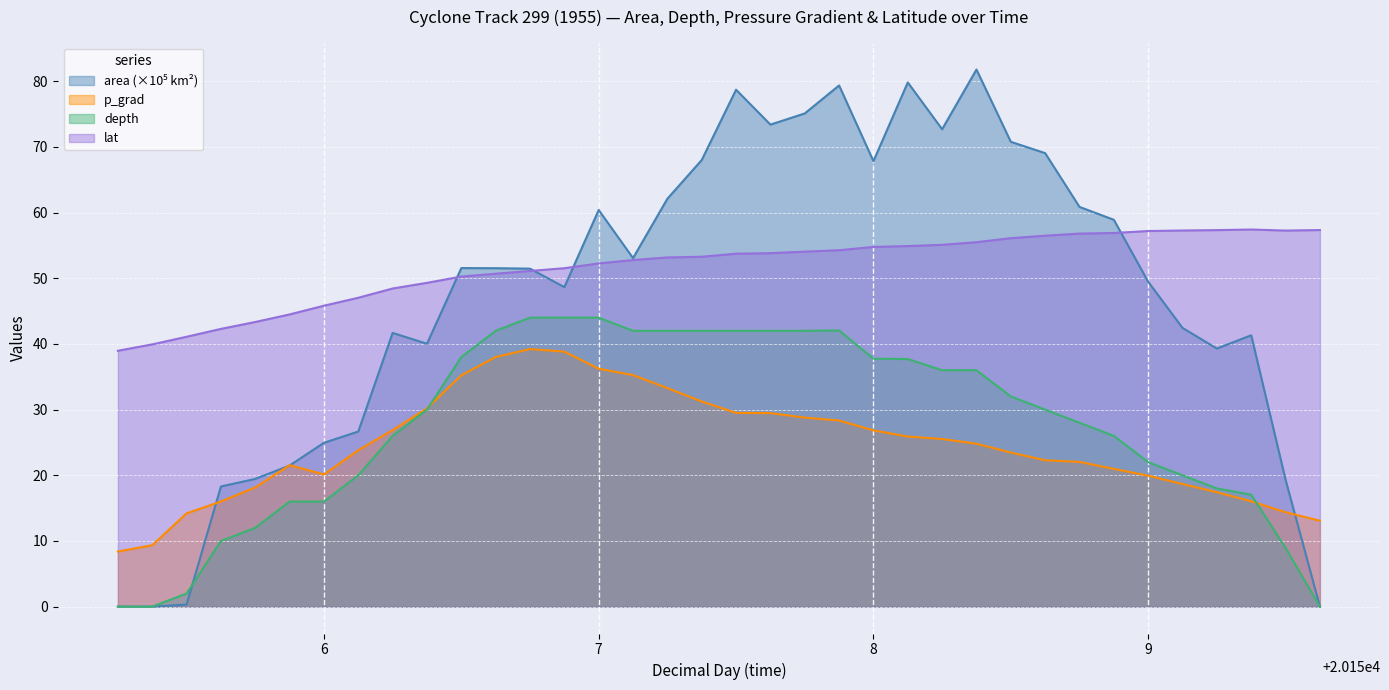

Which series has the largest range (max minus min)?

area